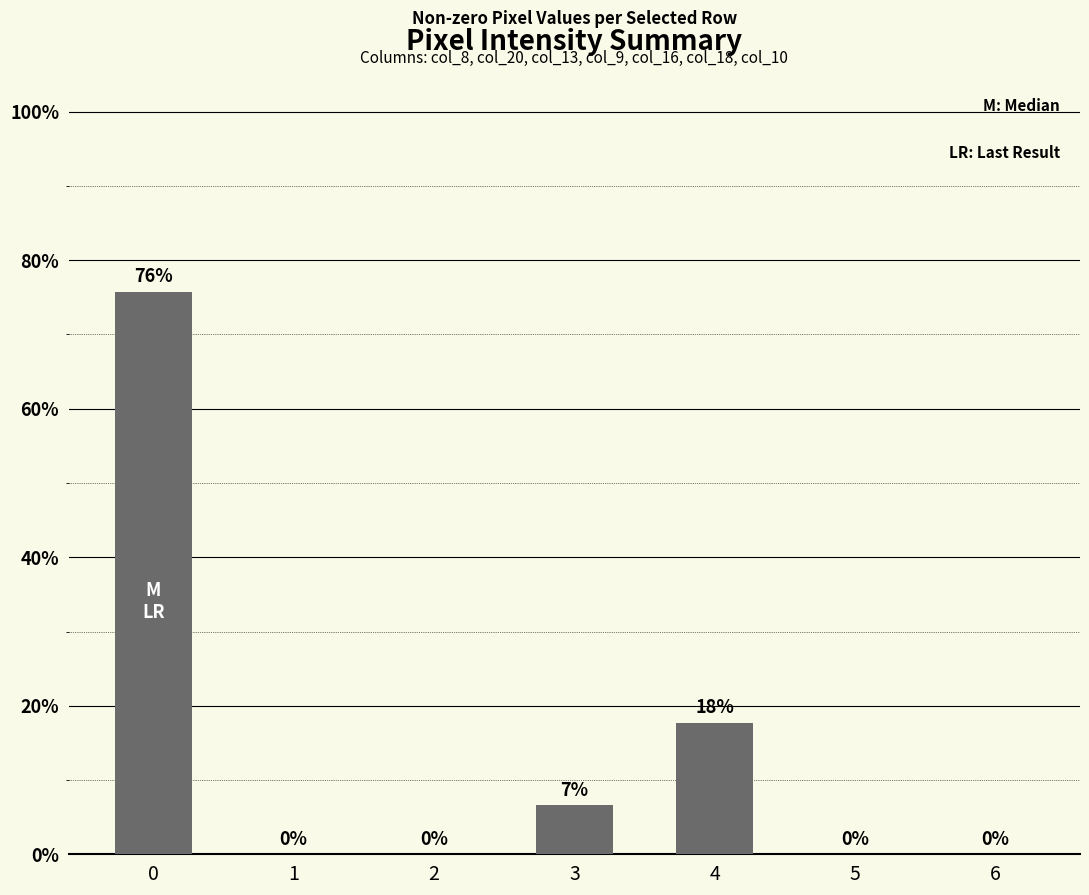

True or false: the data shows 0.0 at 2.

True